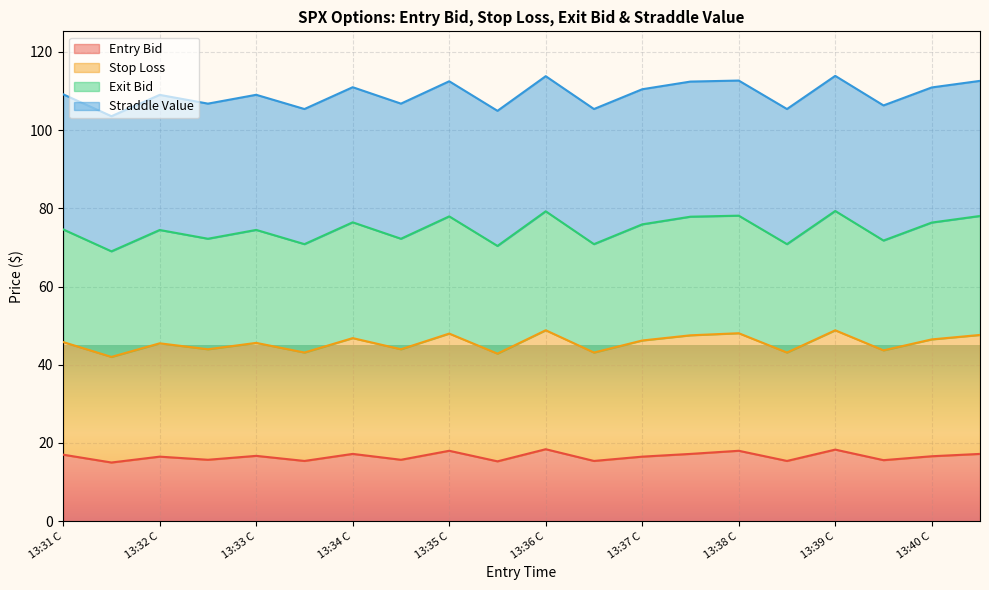

True or false: entry_bid has more than 0 points higher than both neighbors.

True